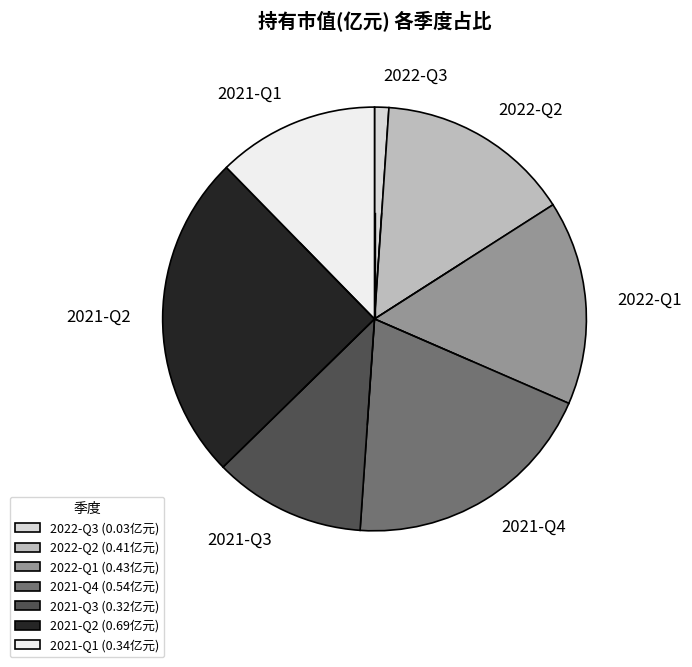

Does 2022-Q3 represent more than half of the total?

No